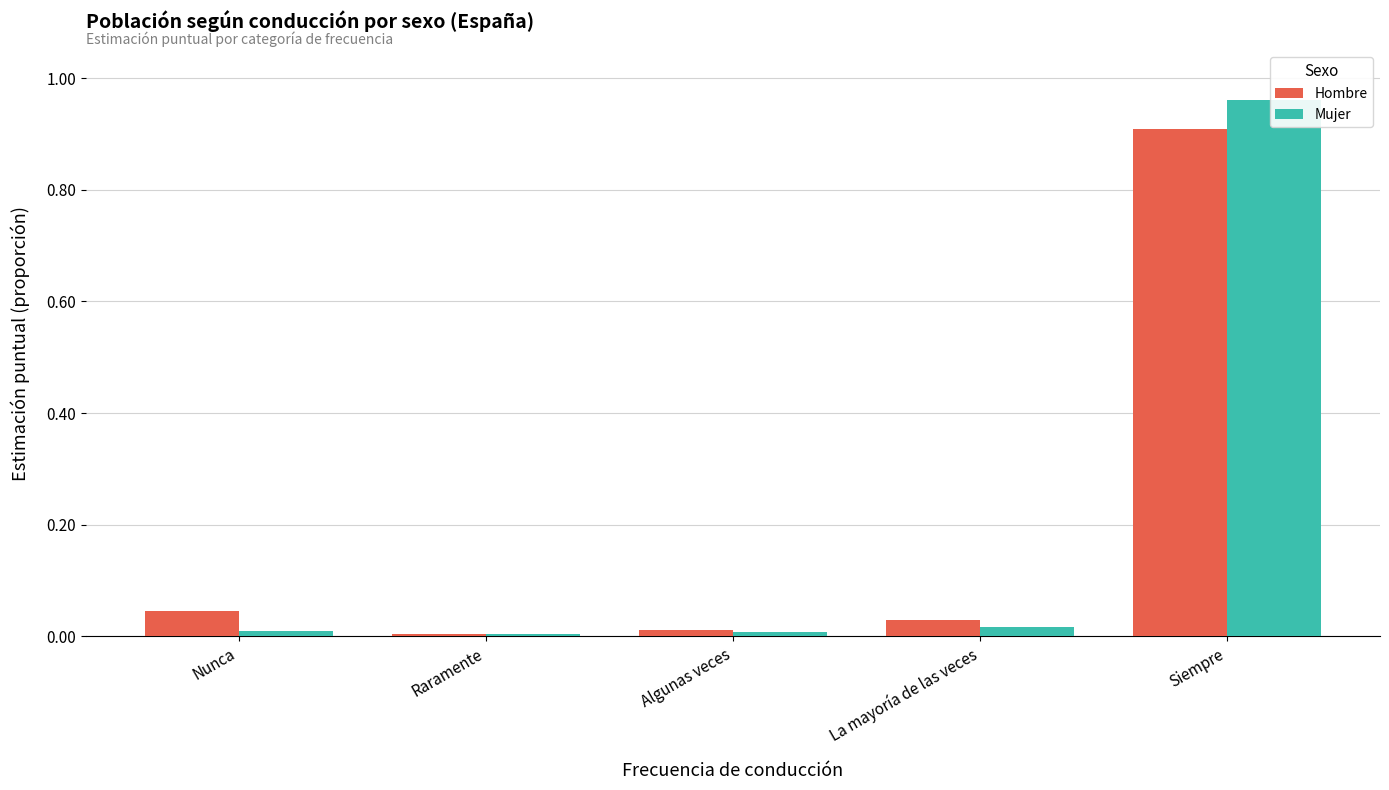

True or false: Mujer has a value of 0.0 at La mayoría de las veces.

True